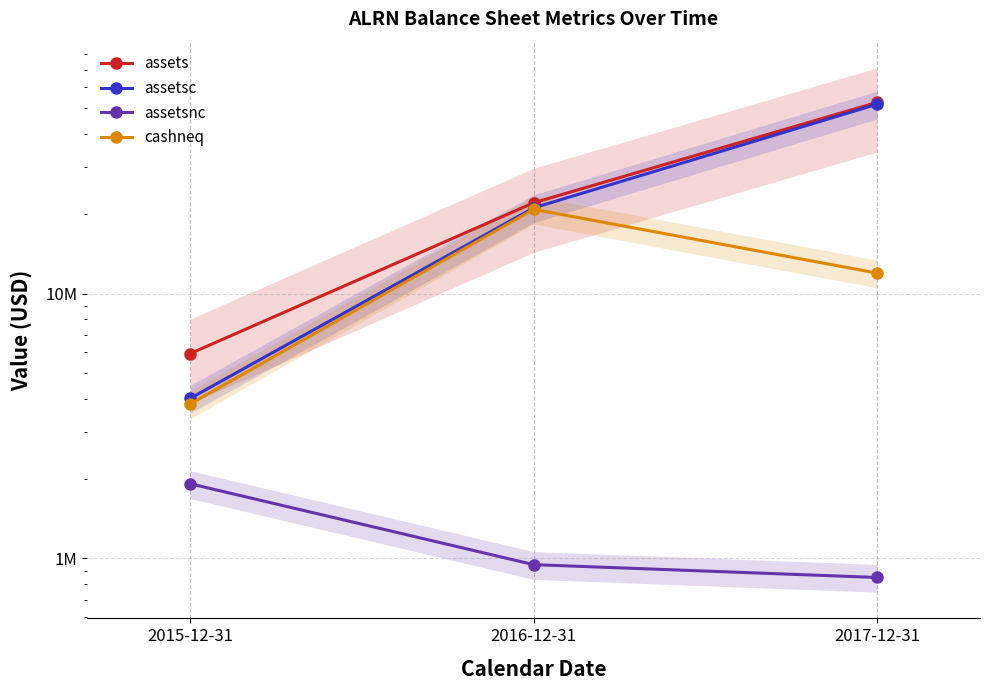

What is the minimum value shown in the chart?

848000